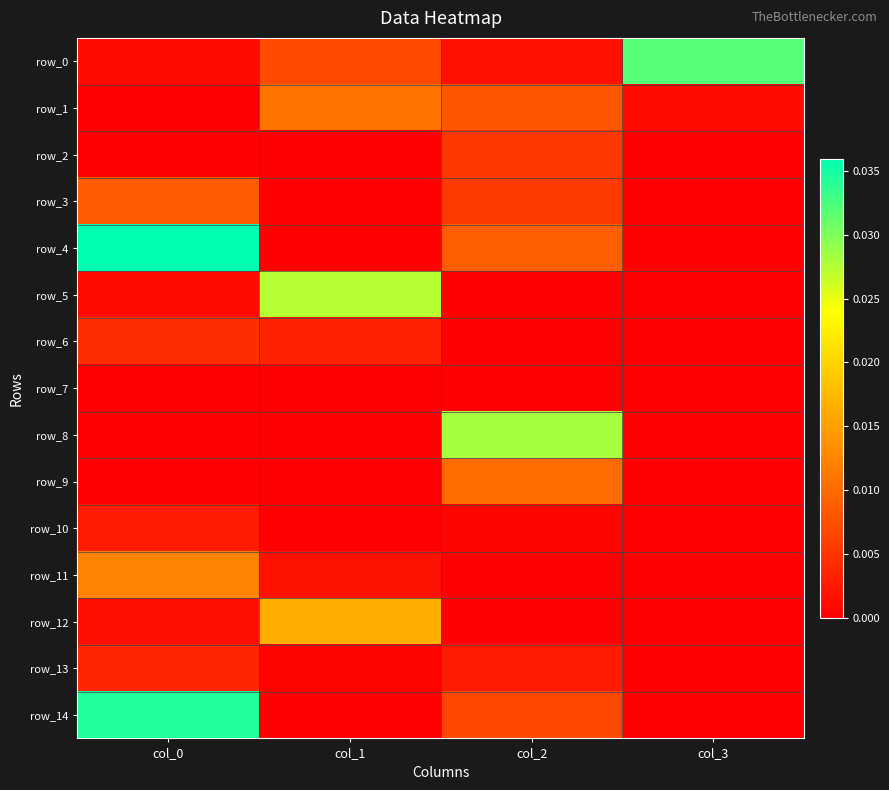

How many distinct data groups are displayed?

15